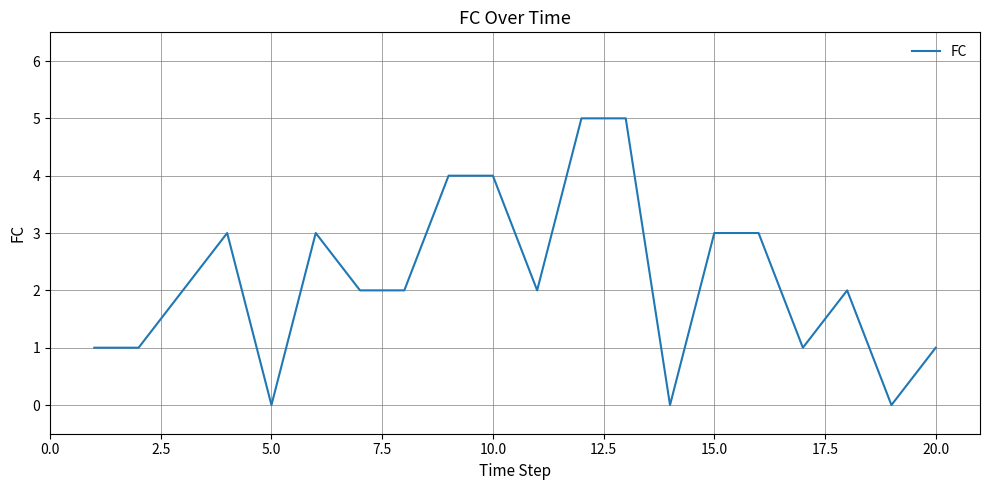

What is the difference between the maximum and minimum values?

5